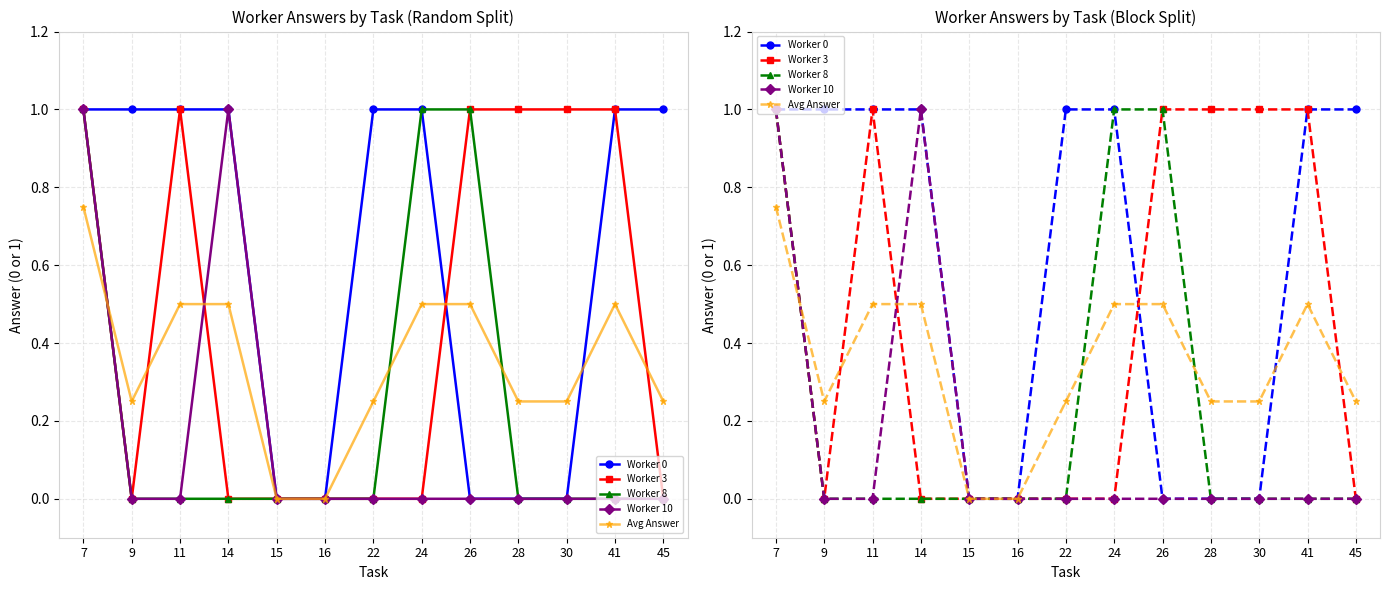

True or false: Worker 0 has a value of 1.7 at 7.

False